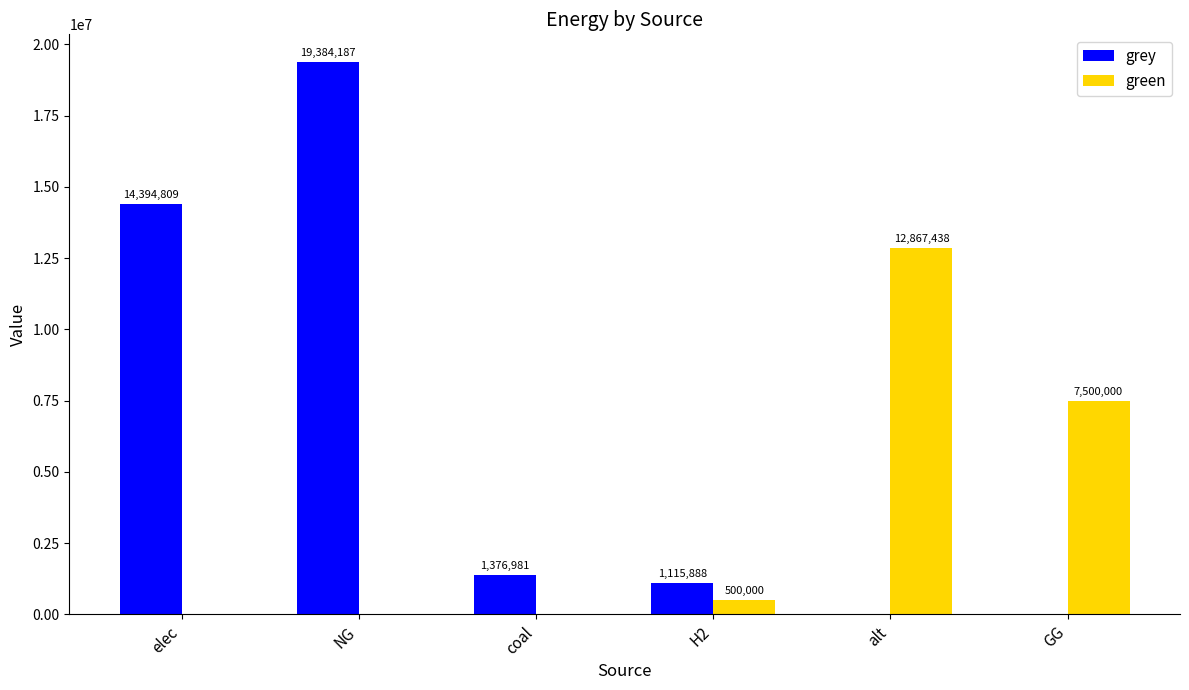

What is the total value across all series at GG?

7500000.0